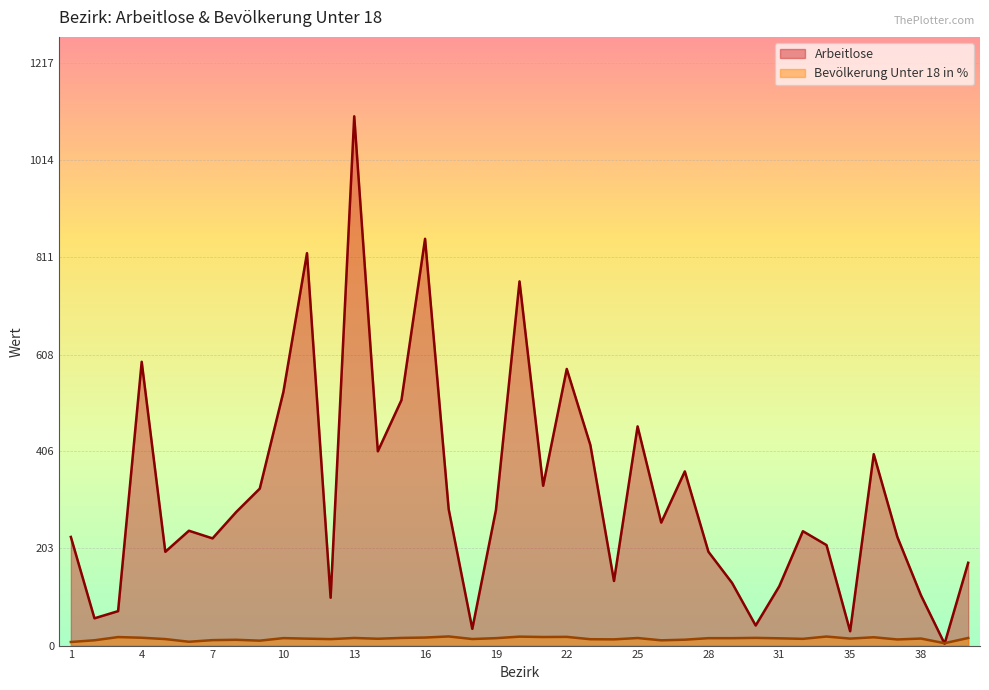

What is the sum of the Arbeitlose values at 23 and 3?

491.0